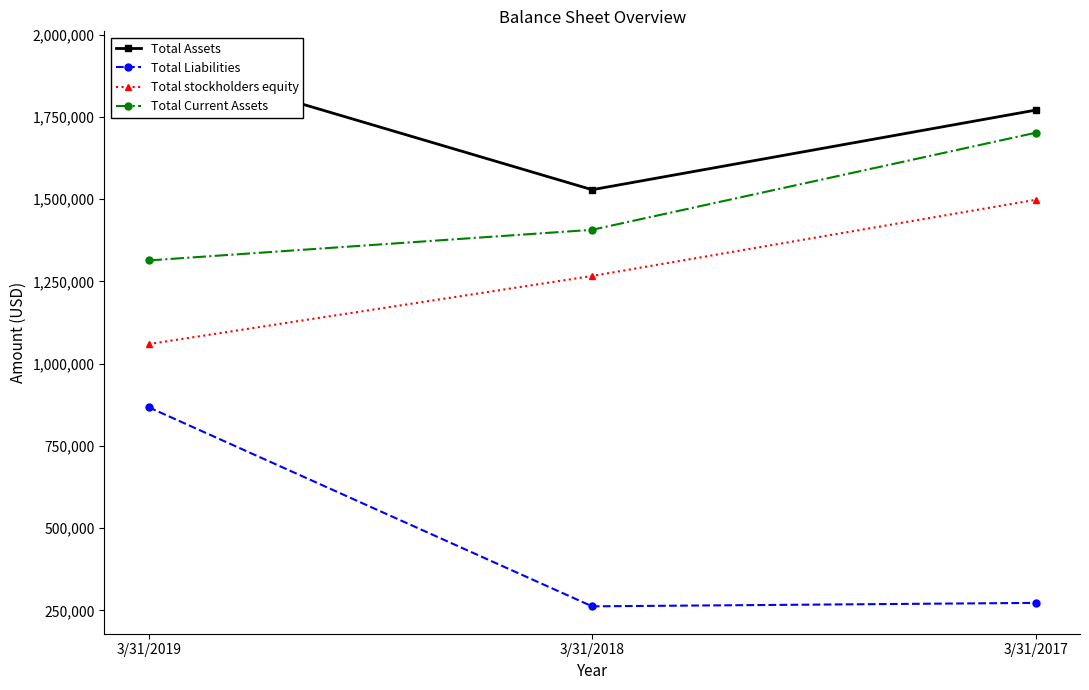

List the series in order of their overall mean, highest first.

Total Assets, Total Current Assets, Total stockholders equity, Total Liabilities